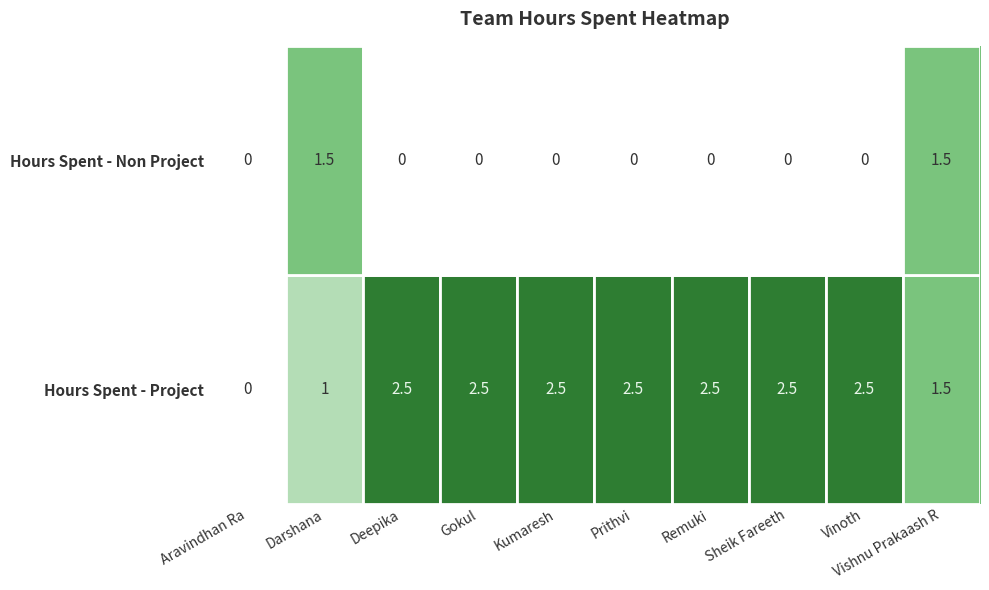

Rank the categories by value from lowest to highest.

Aravindhan Ra, Deepika, Gokul, Kumaresh, Prithvi, Remuki, Sheik Fareeth, Vinoth, Darshana, Vishnu Prakaash R